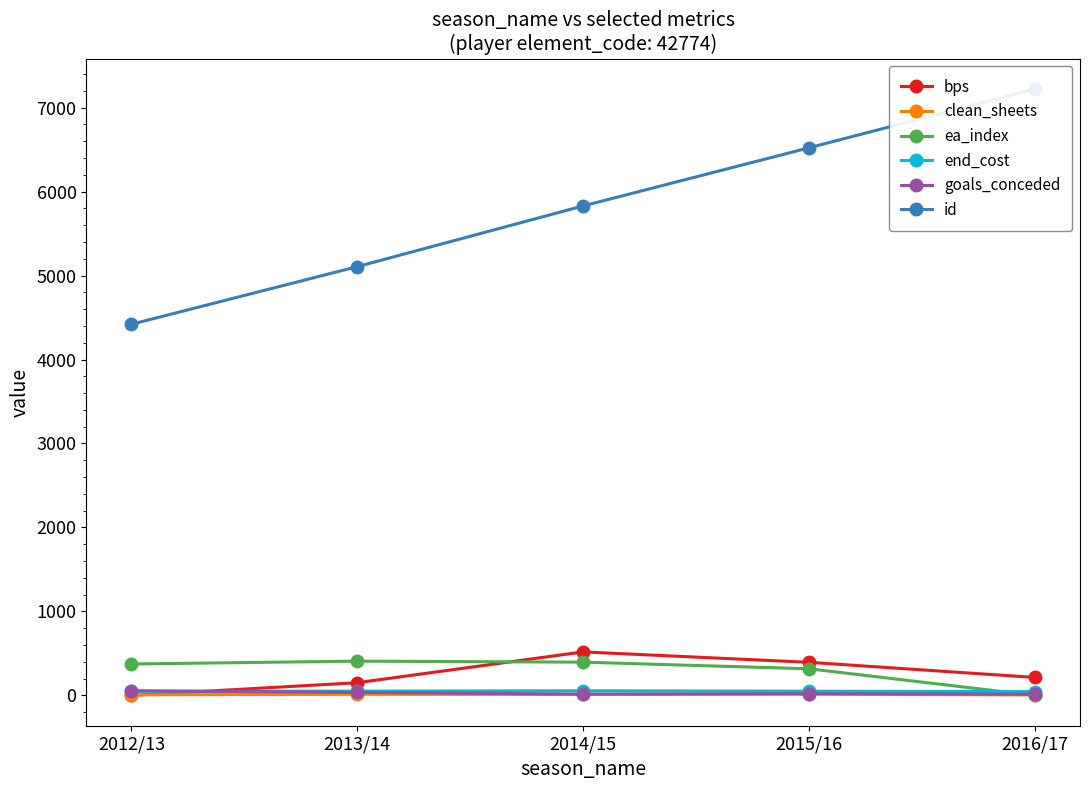

True or false: clean_sheets and end_cost intersect in this chart.

False